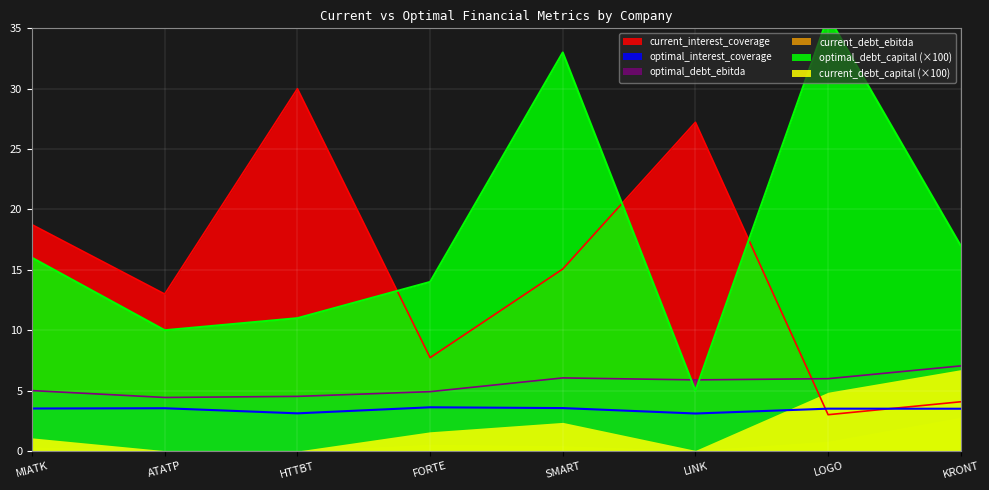

Does the chart display data point markers on the line(s)?

No